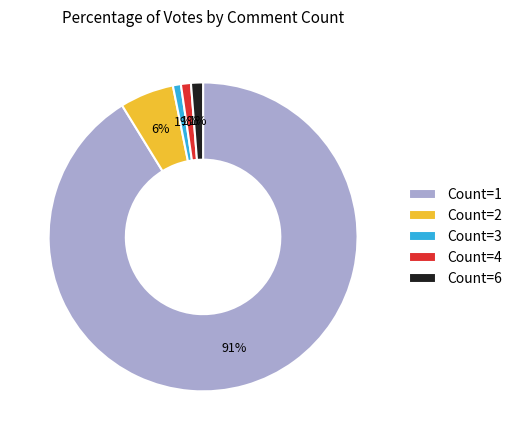

The Count=3 slice represents 8% of the pie. True or false?

False